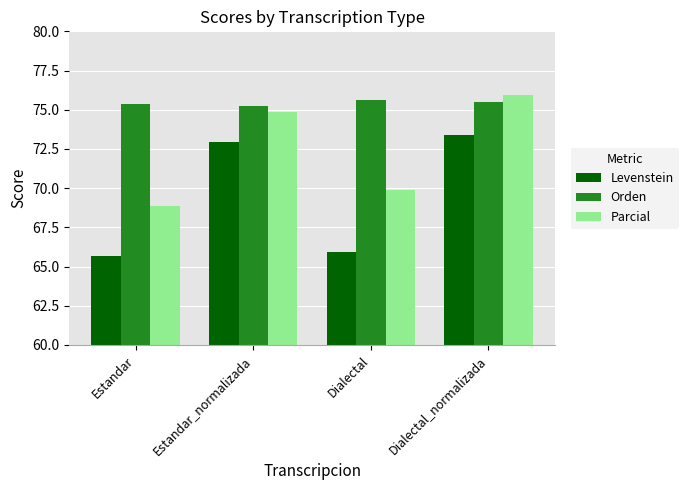

What is the highest value of the Parcial series?

75.9